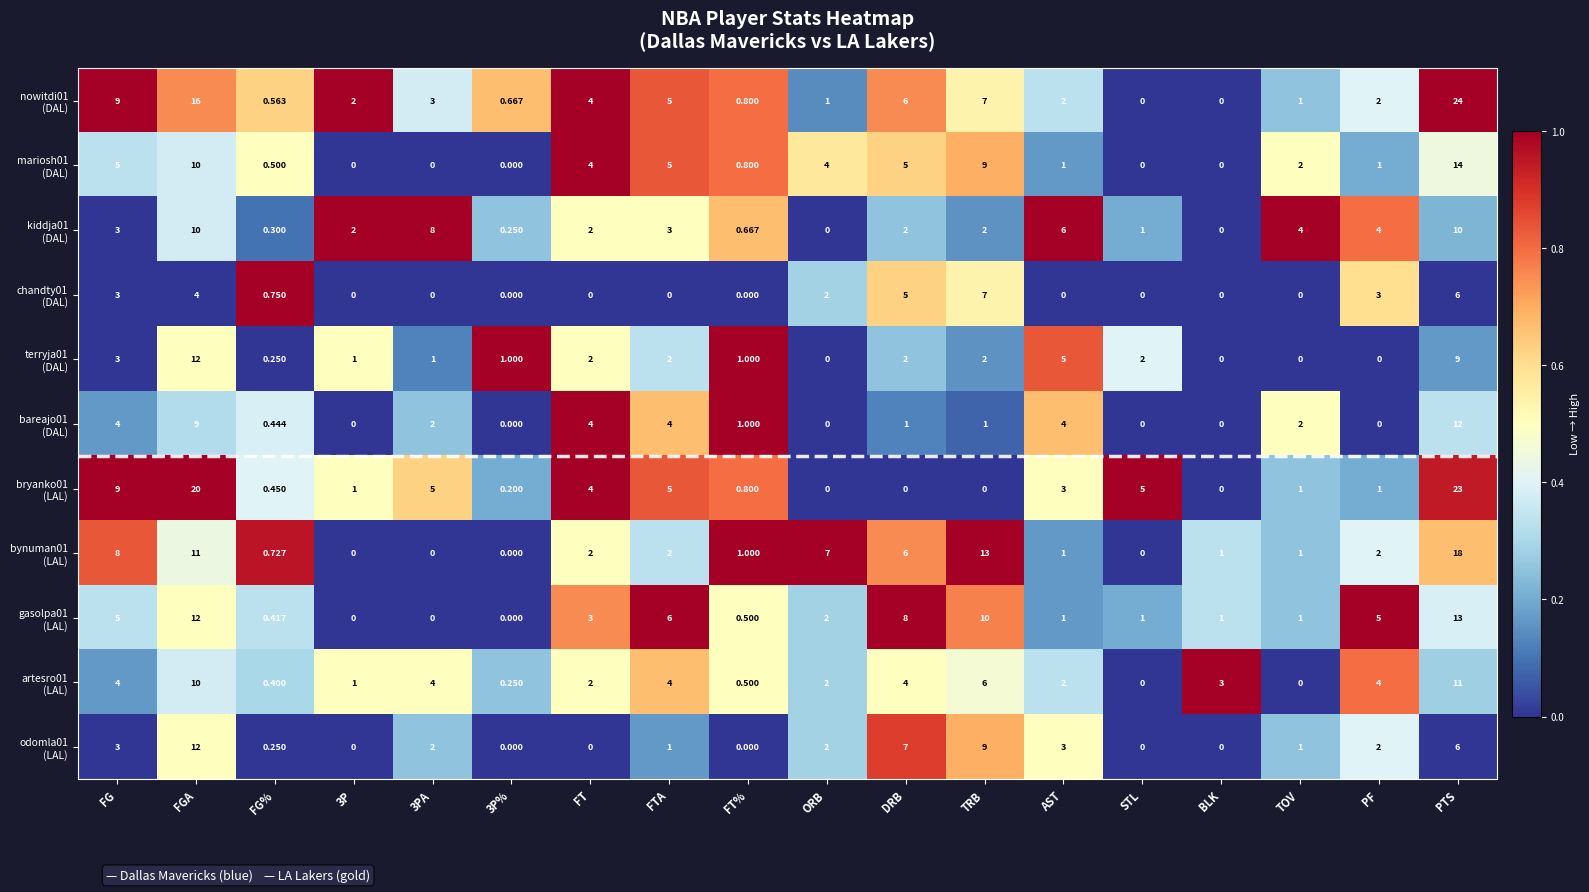

Which category has the highest value across all series?

PTS